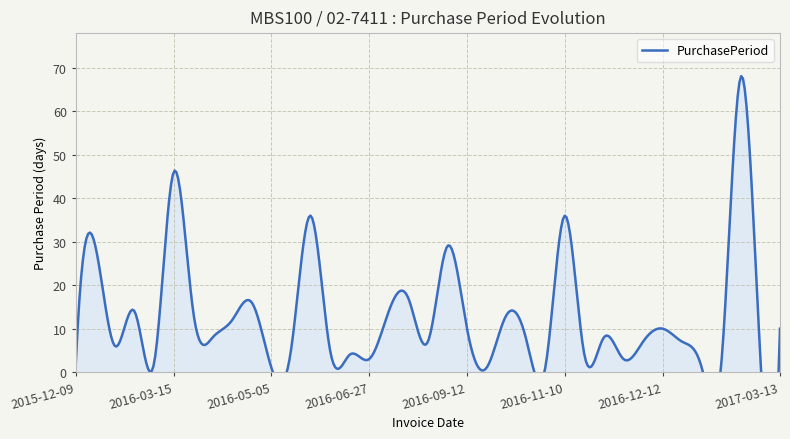

The value at 2016-12-19 is 2. True or false?

False